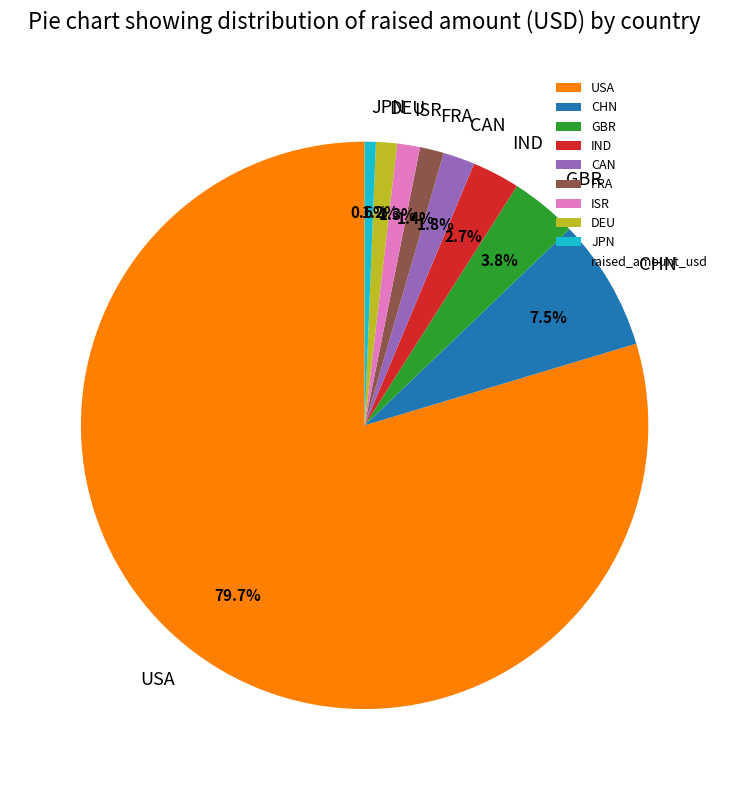

Is GBR the majority of the pie?

No